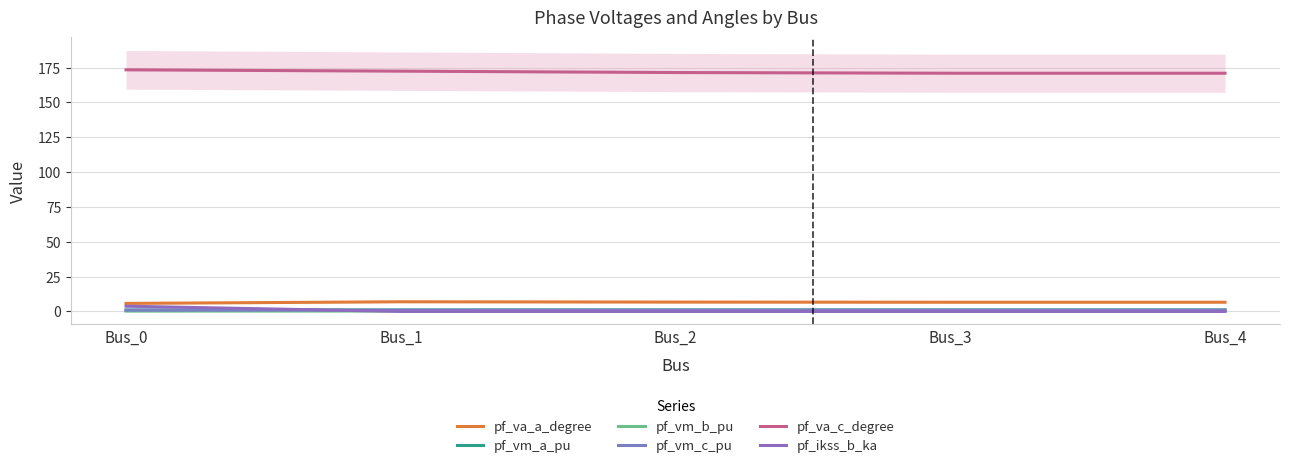

How many data points in pf_va_a_degree are less than 6?

1